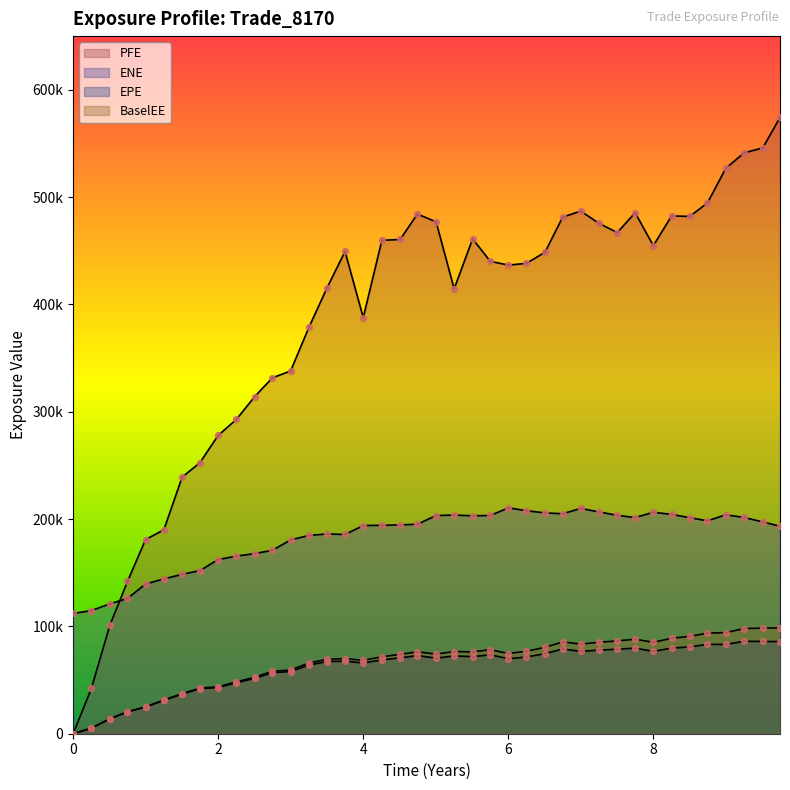

Which series has the largest total across all categories?

PFE